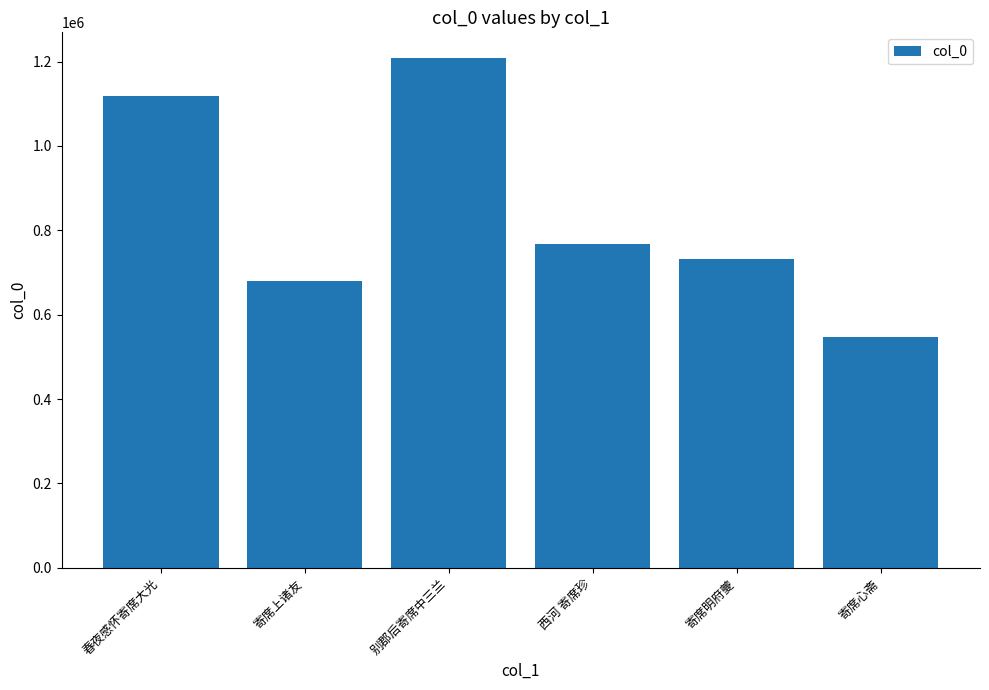

Approximately how many times larger is the value at 寄席心斋 compared to 西河 寄席珍?

0.7